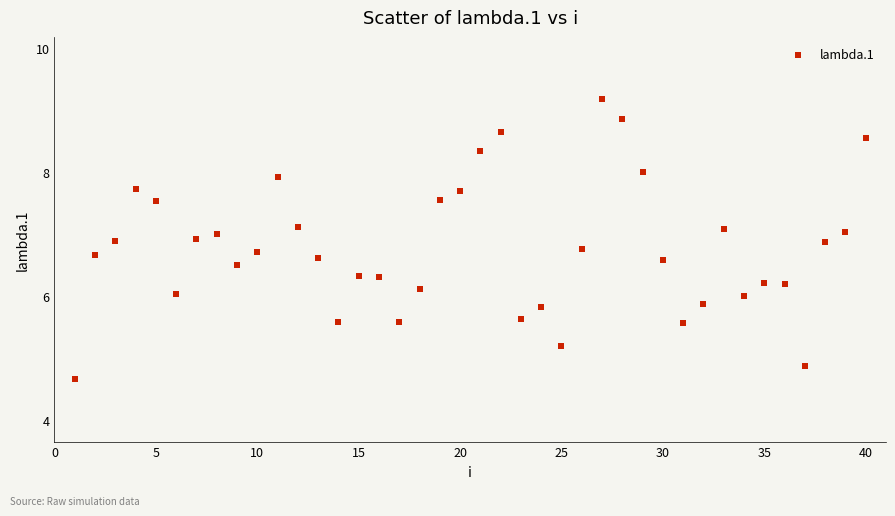

What is the range of Y values (max minus min)?

4.5